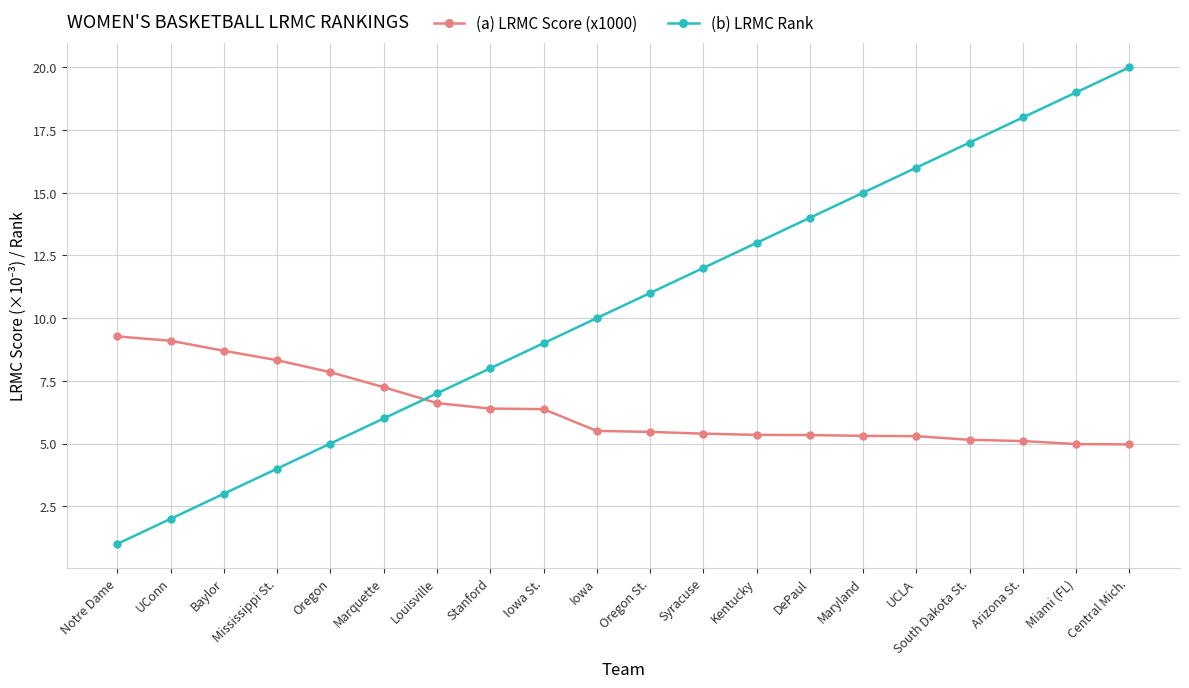

What is the difference between the second highest and minimum values in the (b) LRMC Rank series?

18.0